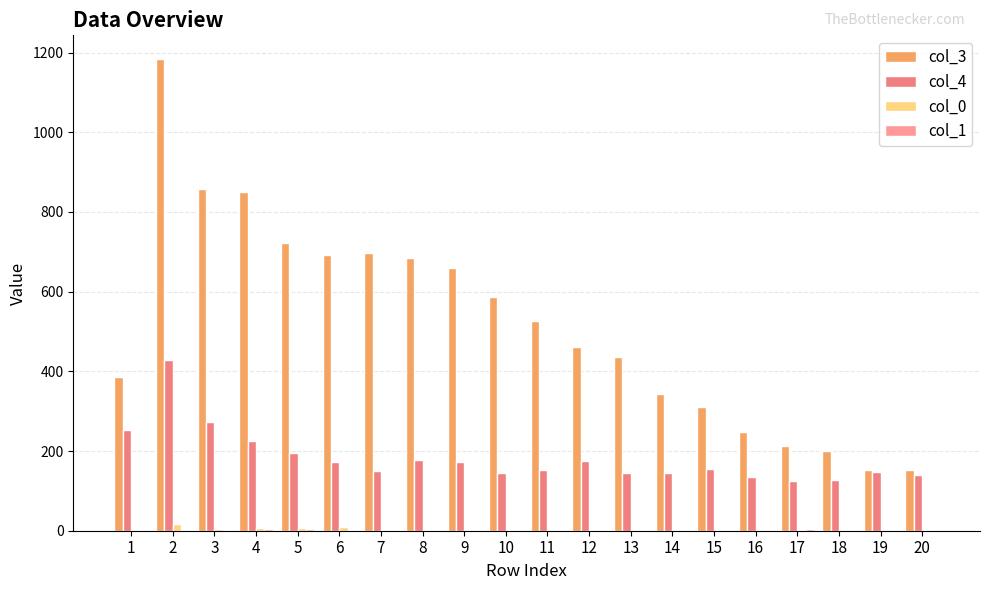

Are the bars horizontal?

No